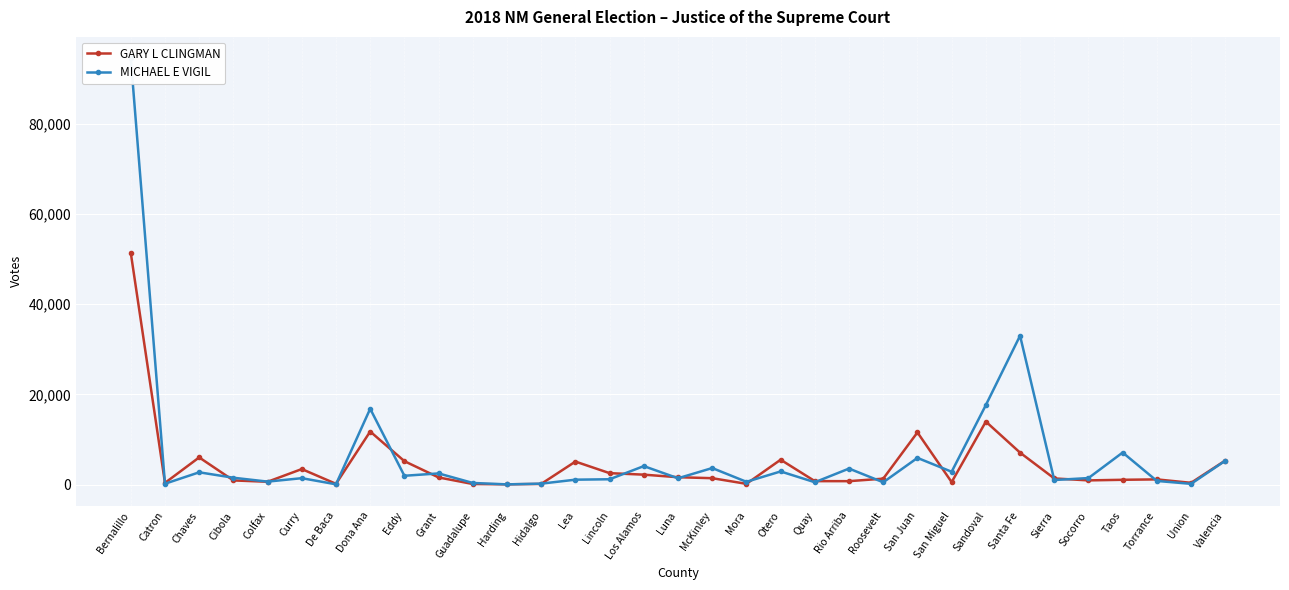

What is the sum of the GARY L CLINGMAN values at San Miguel and Curry?

4023